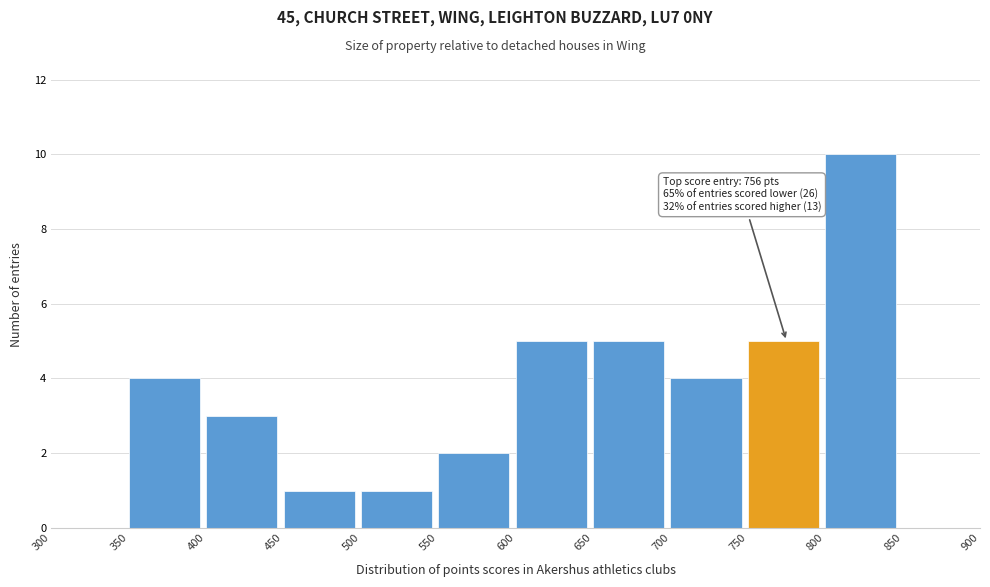

Over which range of the x-axis is the bar tallest?

800 to 850